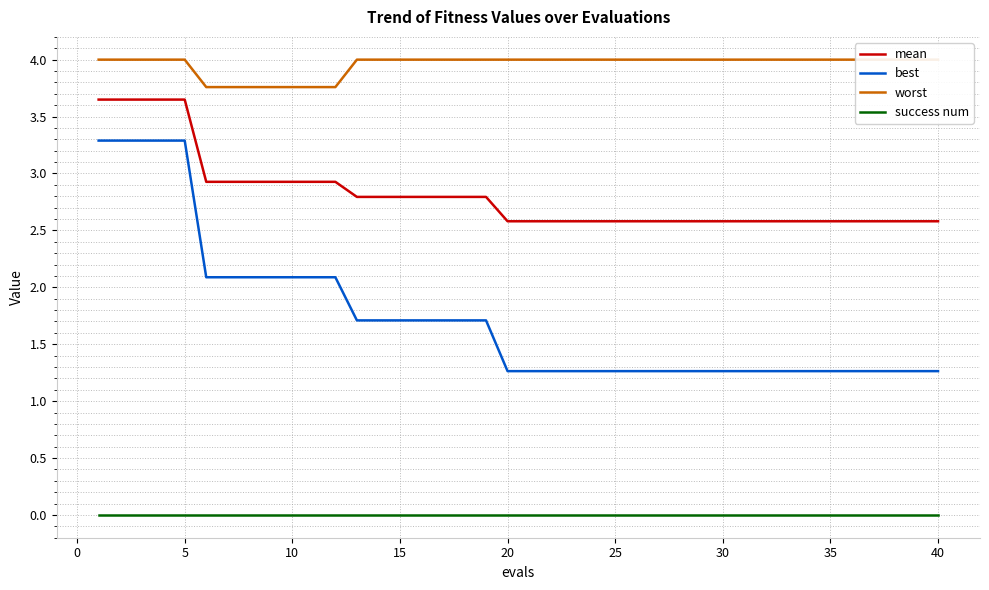

True or false: best and success num cross at least once.

False